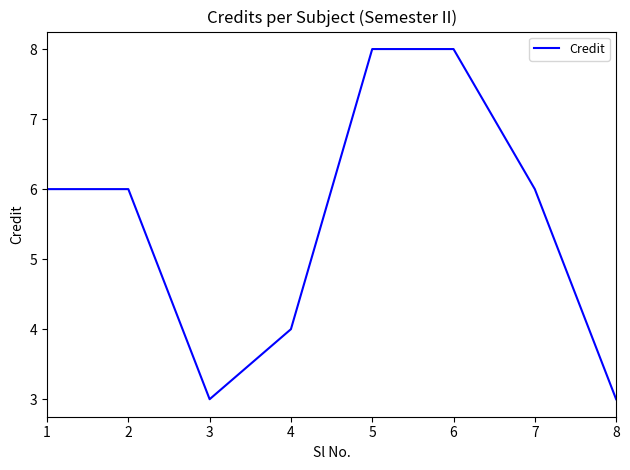

True or false: the data shows 2 at 5.

False